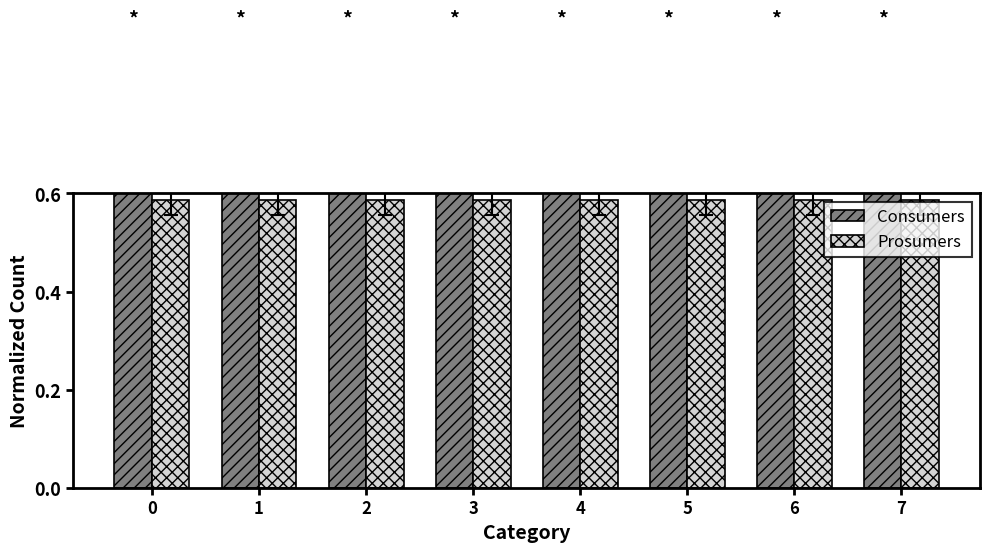

What is the total value across all series at 3?

1.4